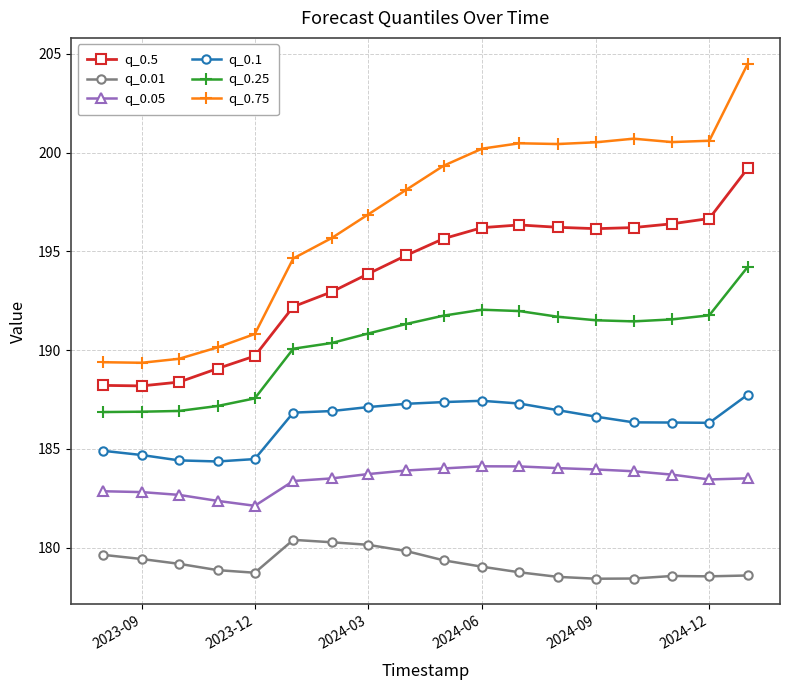

Which series has the largest range (max minus min)?

q_0.75